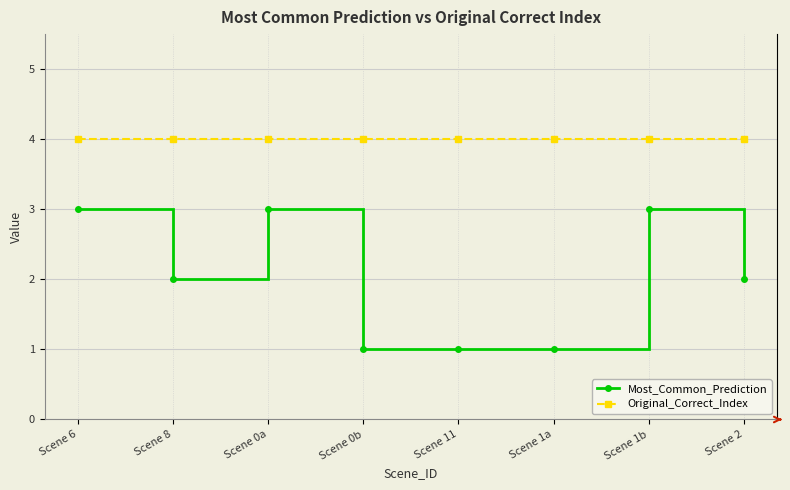

True or false: Most_Common_Prediction and Original_Correct_Index cross at least once.

False